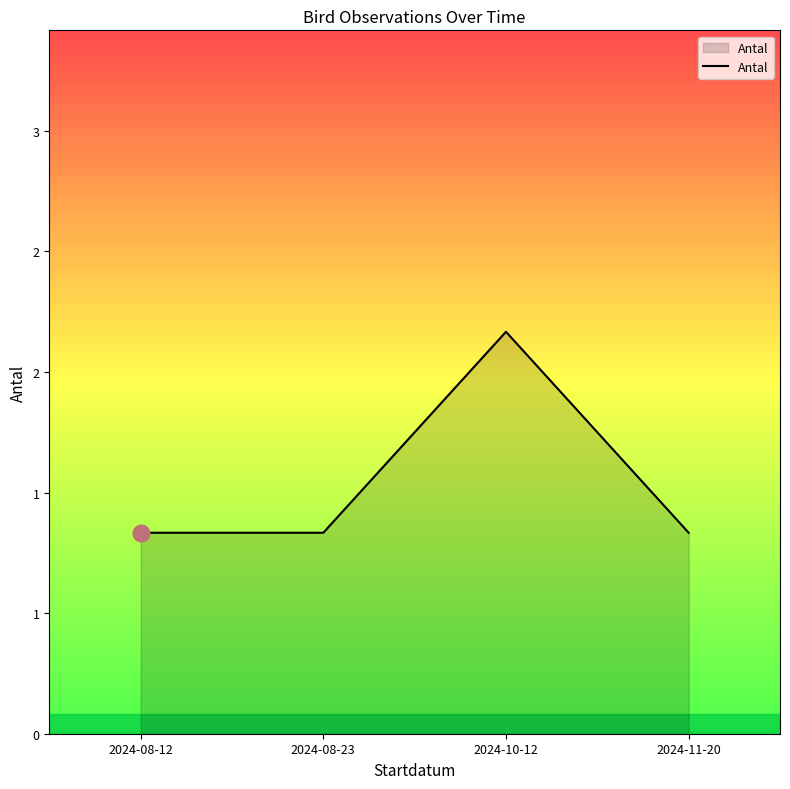

What value does the data have at 2024-11-20?

1